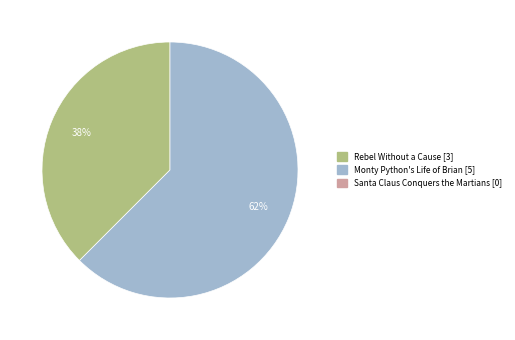

To the nearest percent, what is the average slice percentage?

50%